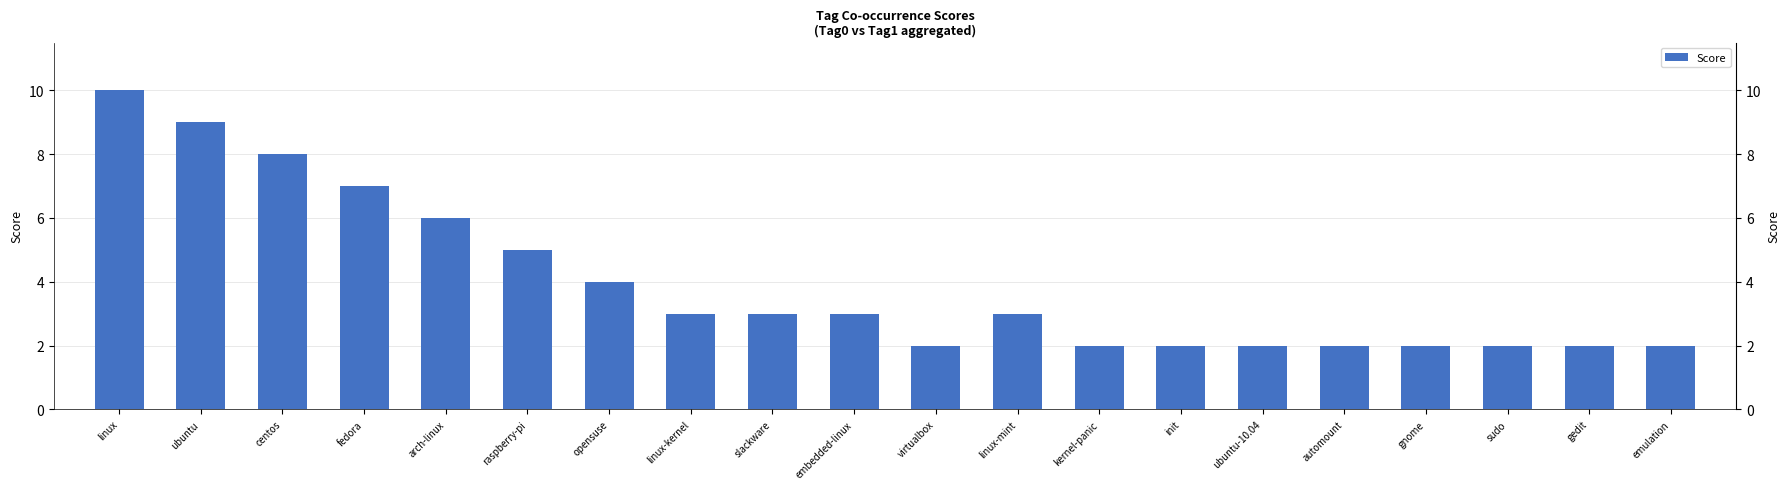

What is the value of the 19th bar from the left?

2